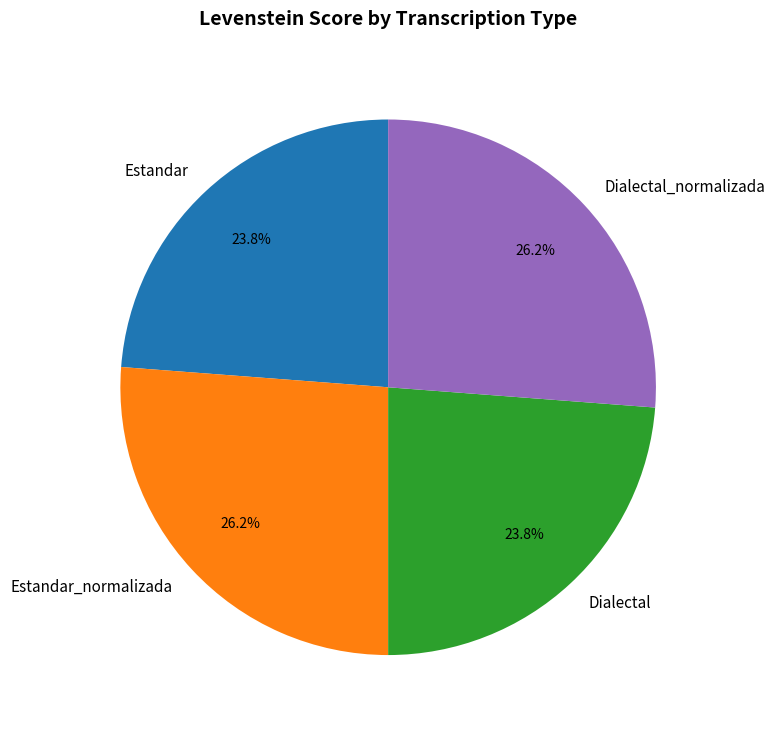

Is Estandar the majority of the pie?

No